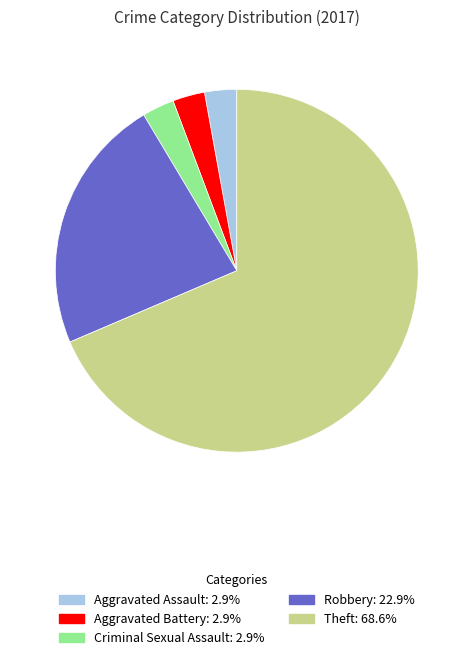

Is there any slice that represents more than half of the pie?

Yes